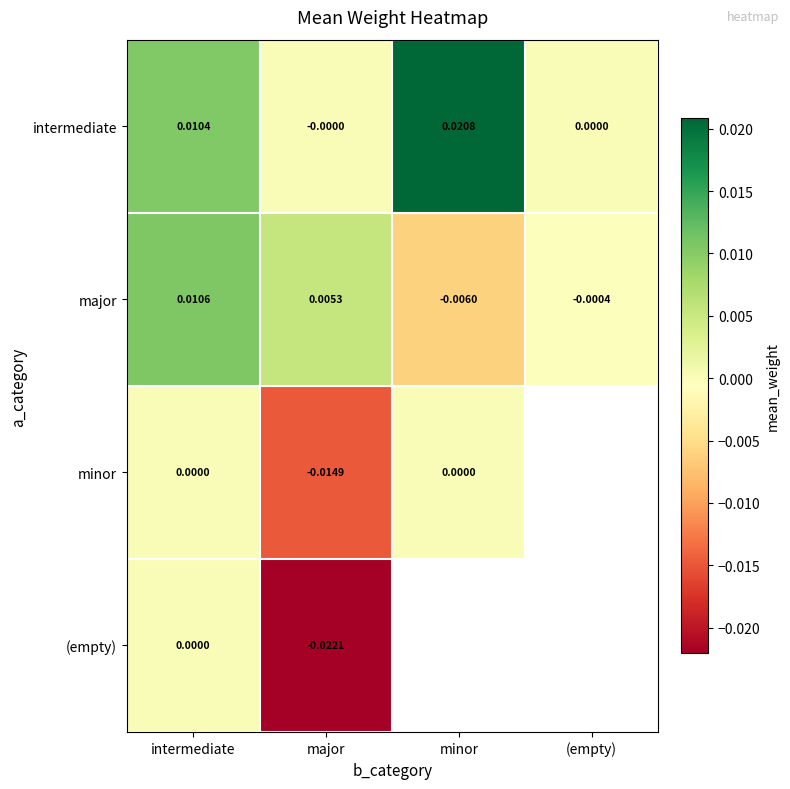

At which label is major closest to 0?

(empty)